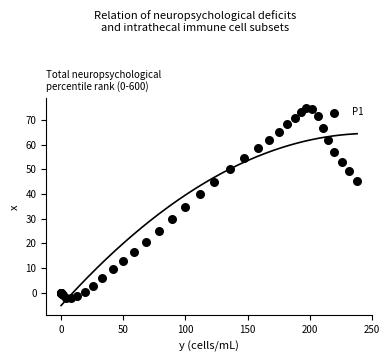

What Y value in the scatter plot is closest to 36?

34.7